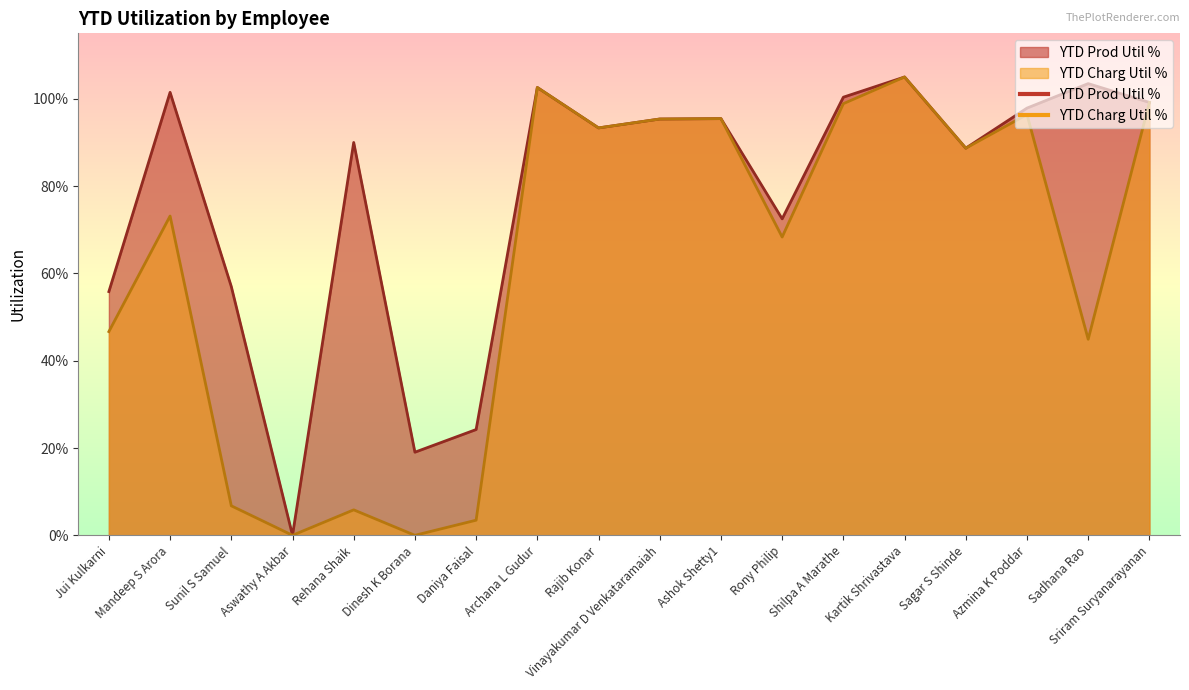

What is the difference between the maximum and minimum values in the YTD Charg Util % series?

1.1